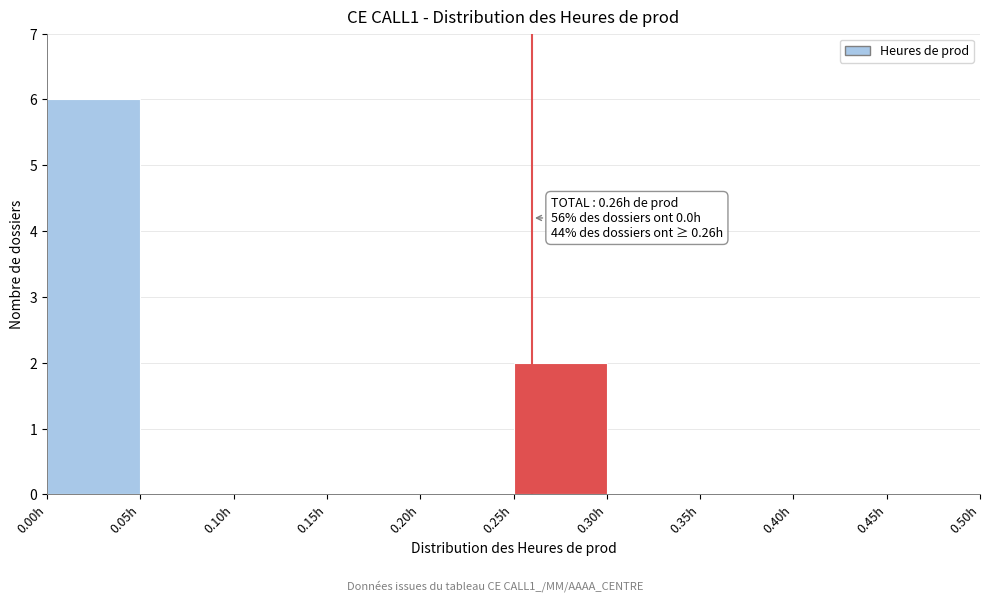

Which range on the x-axis has the tallest bar?

0.00 to 0.05